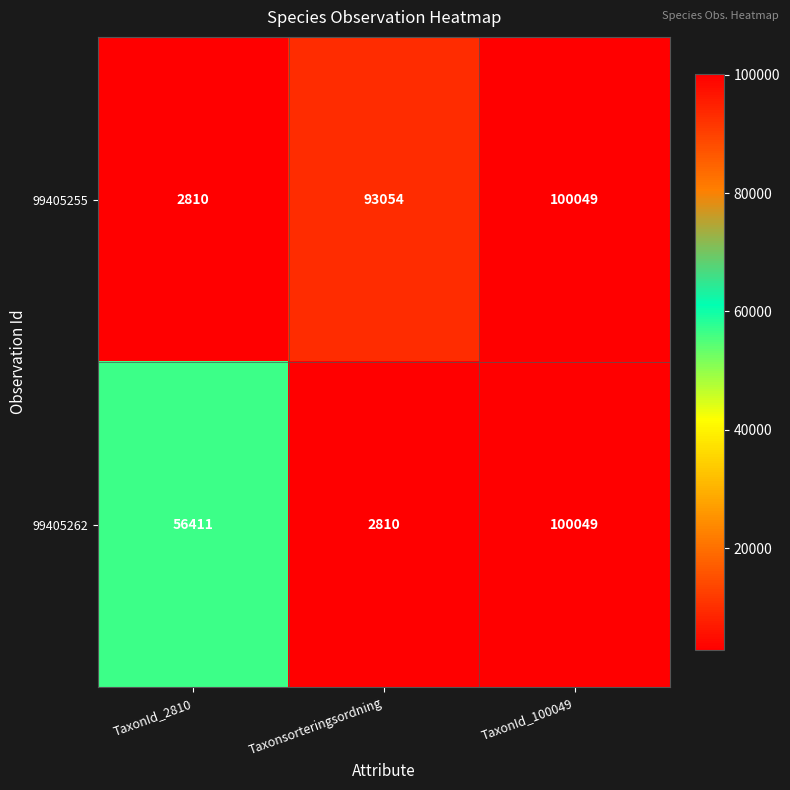

Which label corresponds to the largest value in the chart?

TaxonId_100049